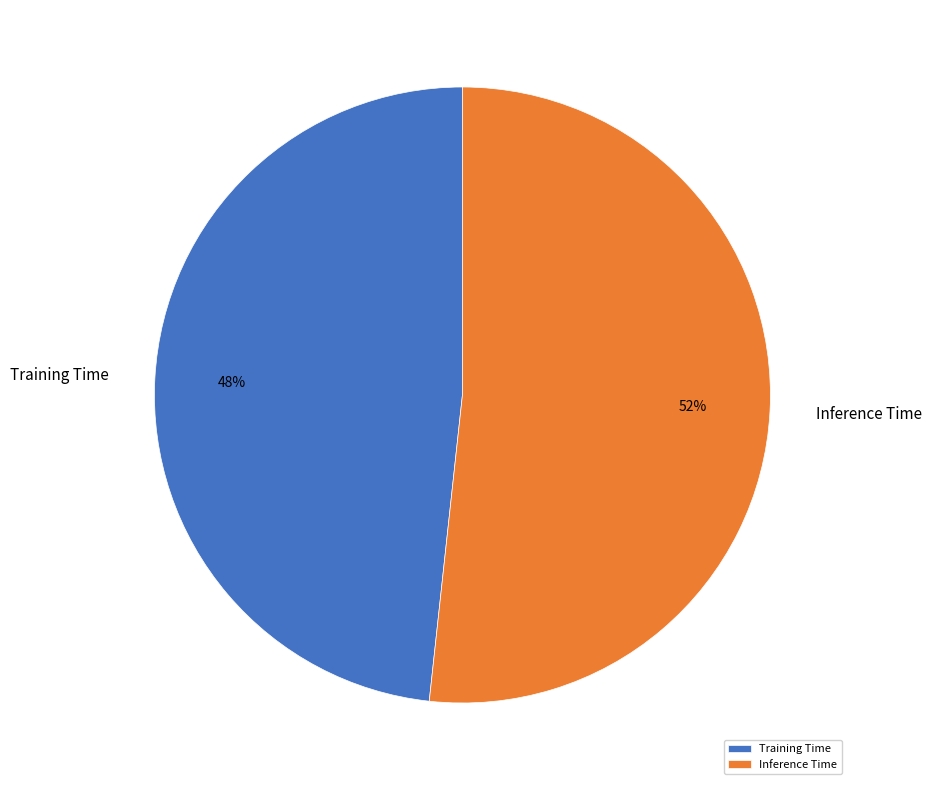

Is it true that Inference Time is 61% of the pie?

False